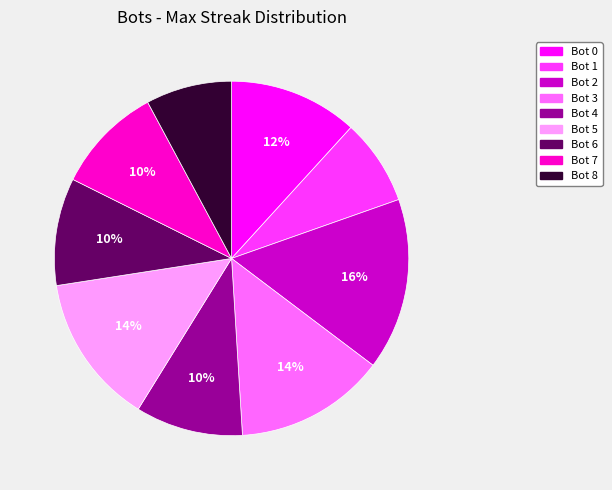

Which category has the biggest portion of the pie?

Bot 2